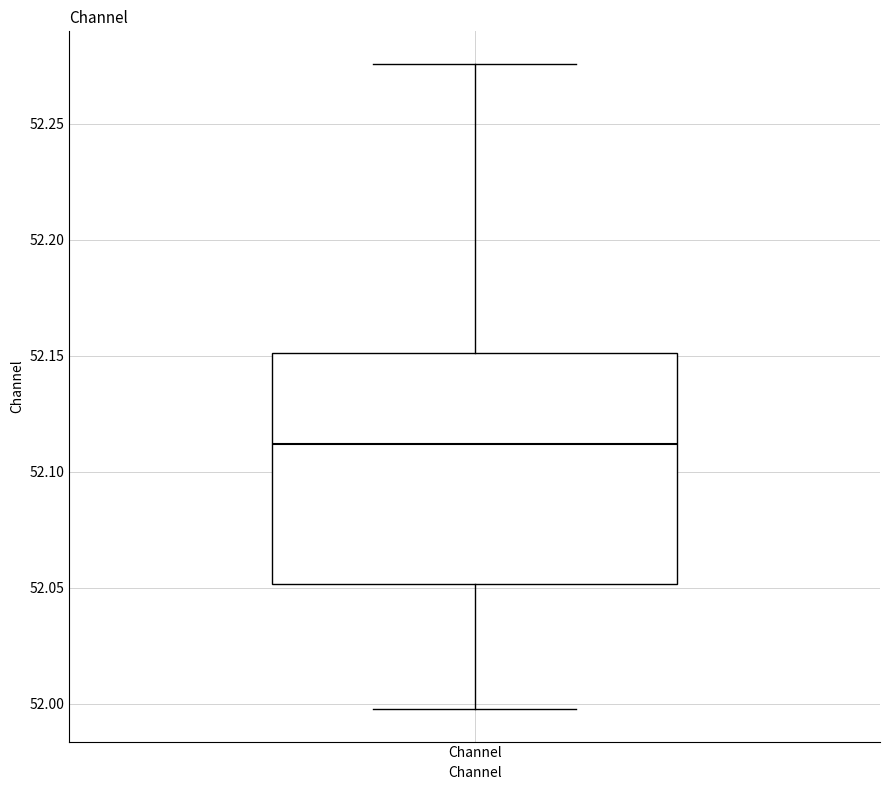

Where does the lower whisker of the box for Channel end on the y-axis? The values are not printed on the chart, so give them approximately, as read against the axis.

52.000